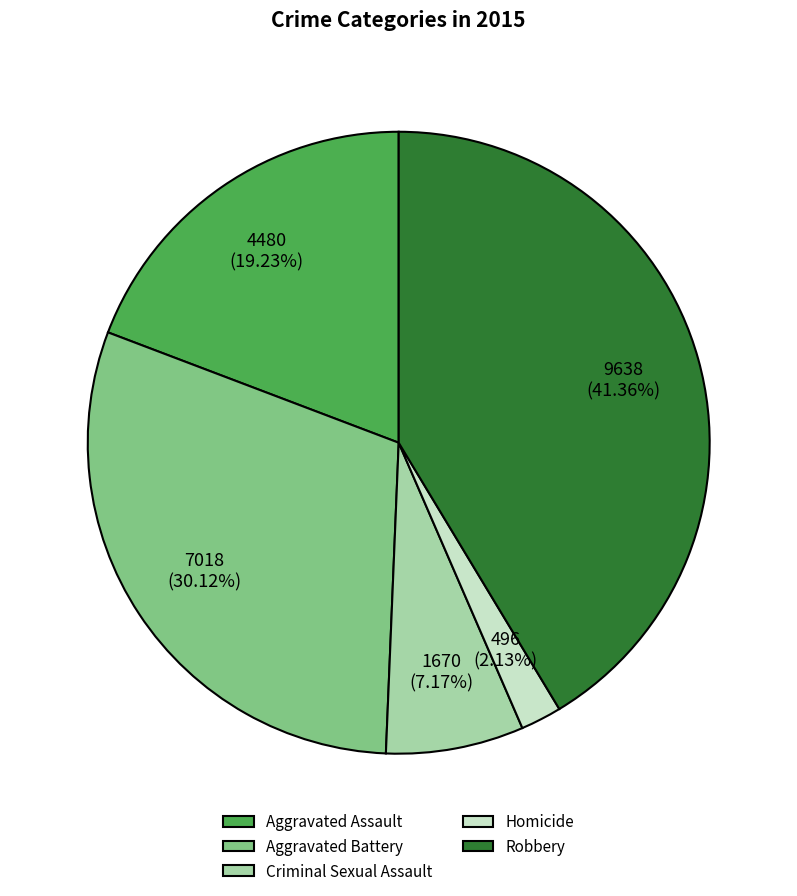

True or false: Homicide accounts for 2% of the total.

True